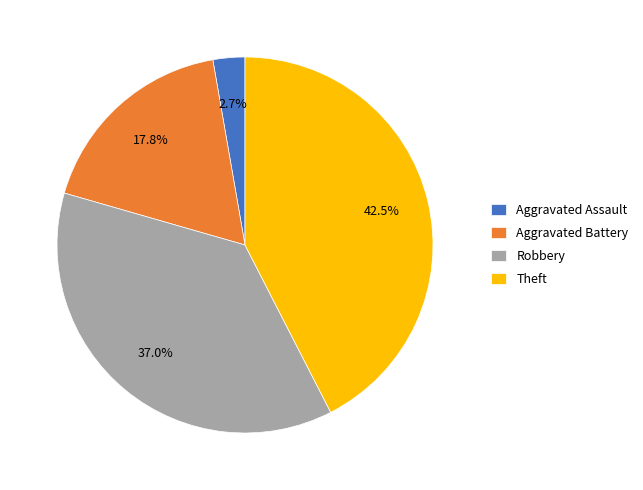

How many segments does this pie chart have?

4